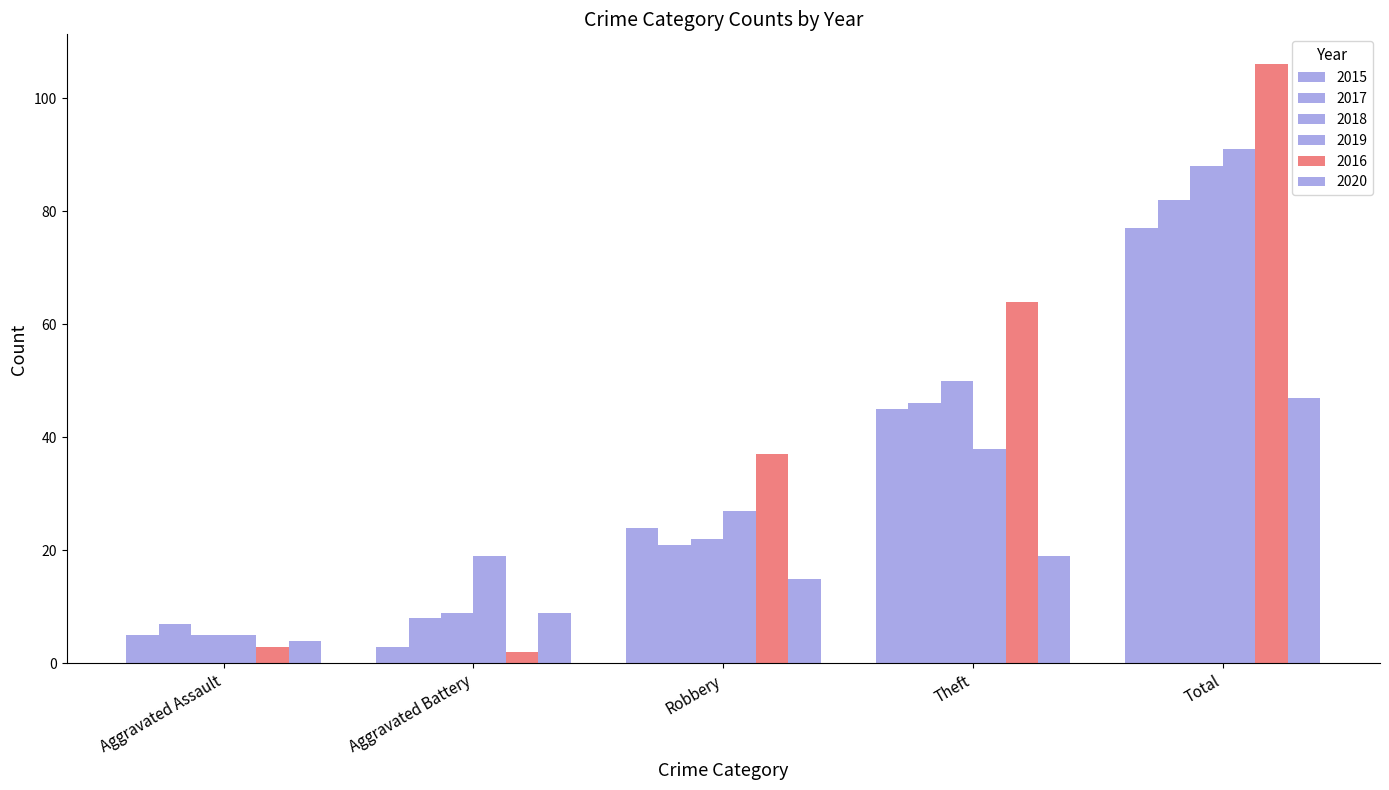

What position from the left is Theft?

4